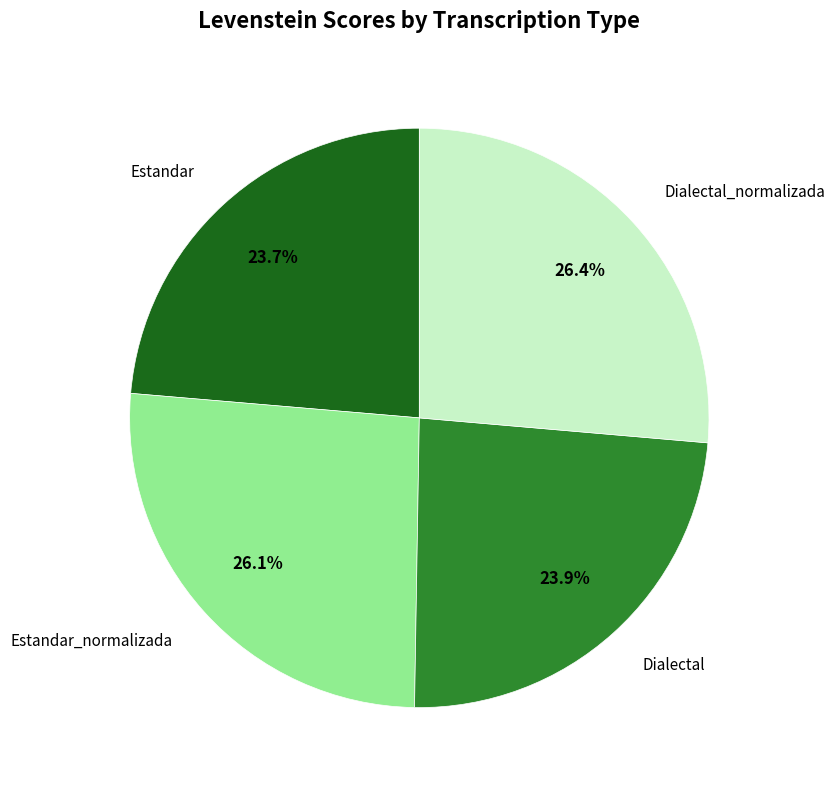

Count the number of slices in the pie.

4